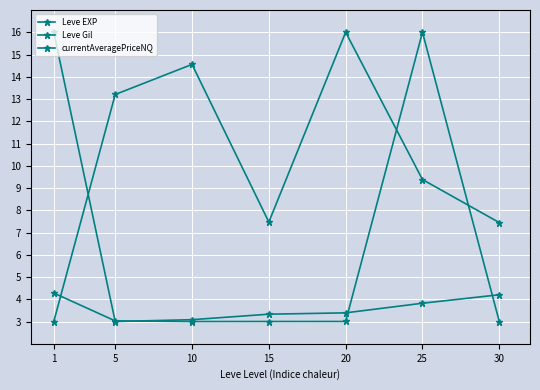

Which series has the largest range (max minus min)?

Leve EXP